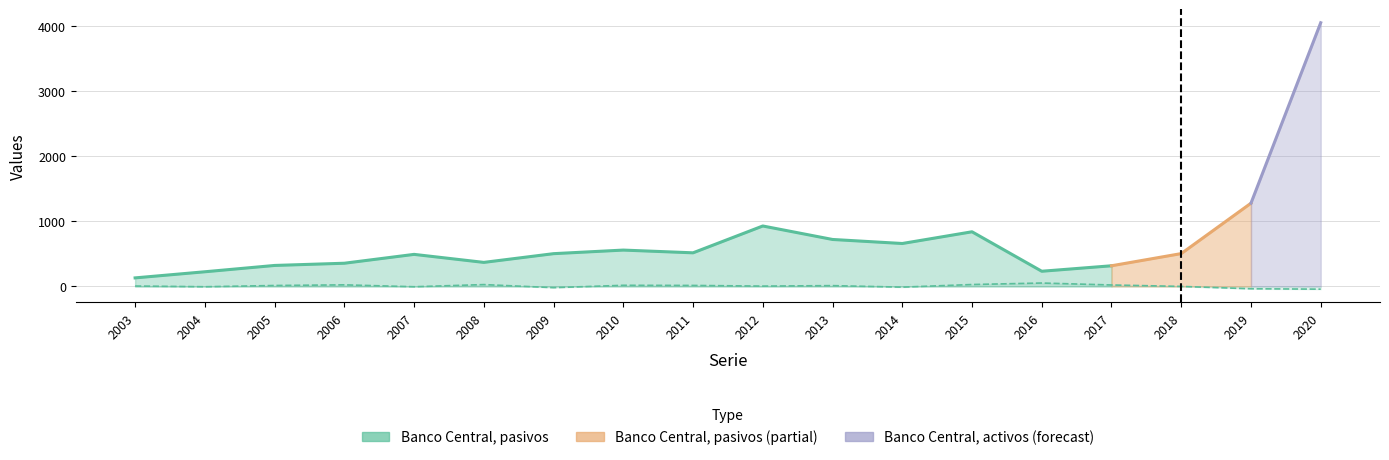

What is the sum of the values at 2017 and 2012?

29